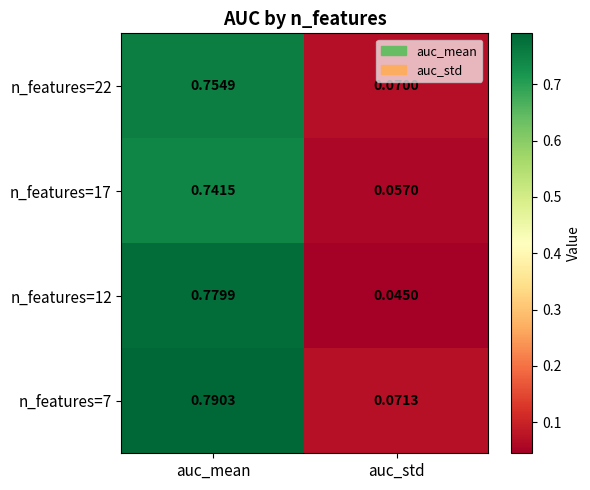

At which label is n_features=22 closest to 0?

auc_std